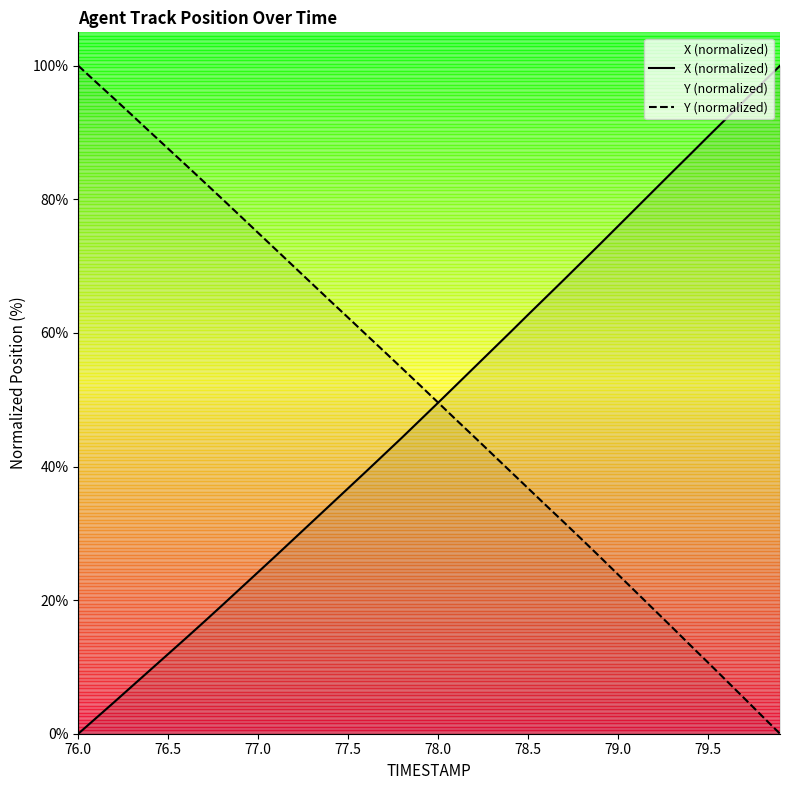

The value of X (normalized) at 78.0 is 49.6. True or false?

True